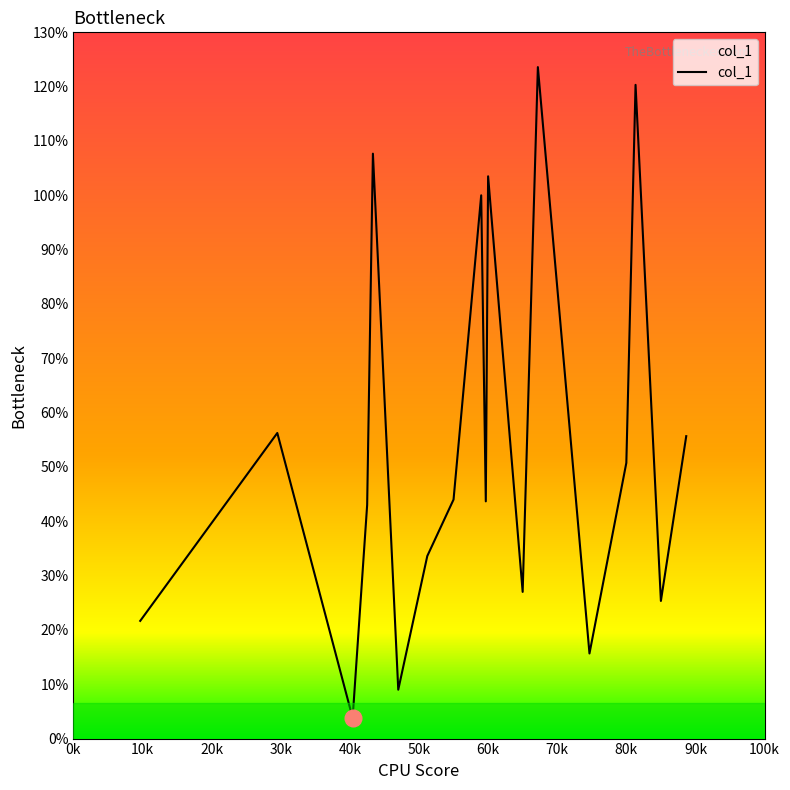

What is the difference between the maximum and minimum values?

119.8